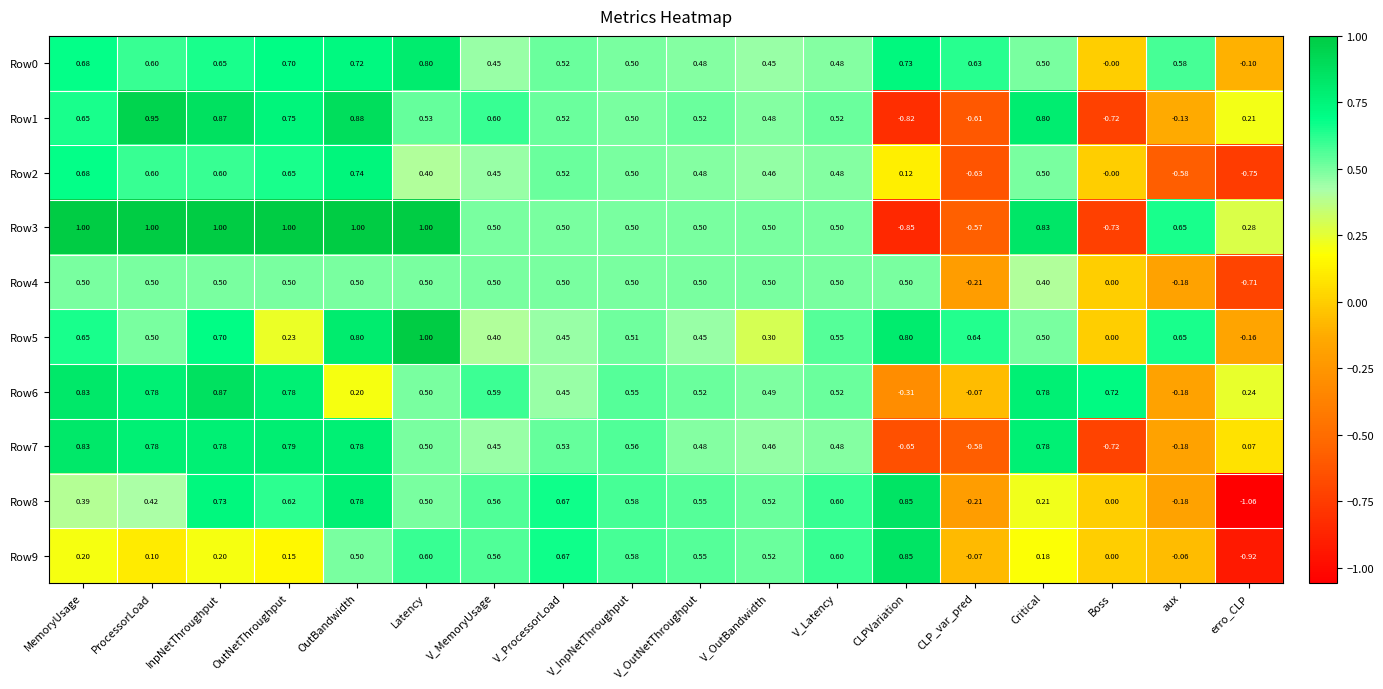

Is the value of Row2 at V_InpNetThroughput greater than the value of Row1 at CLPVariation?

Yes